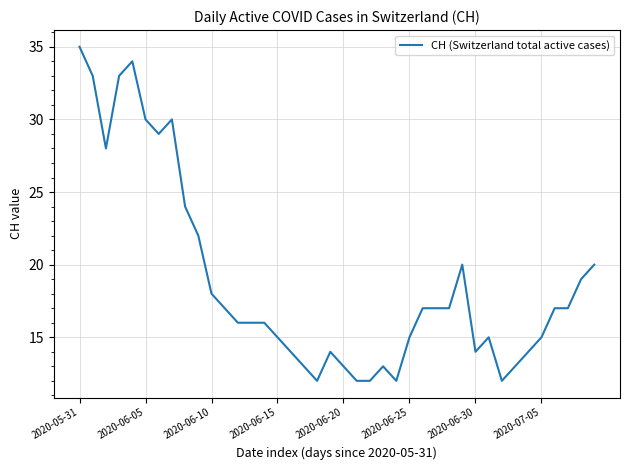

What is the maximum value shown in the chart?

35